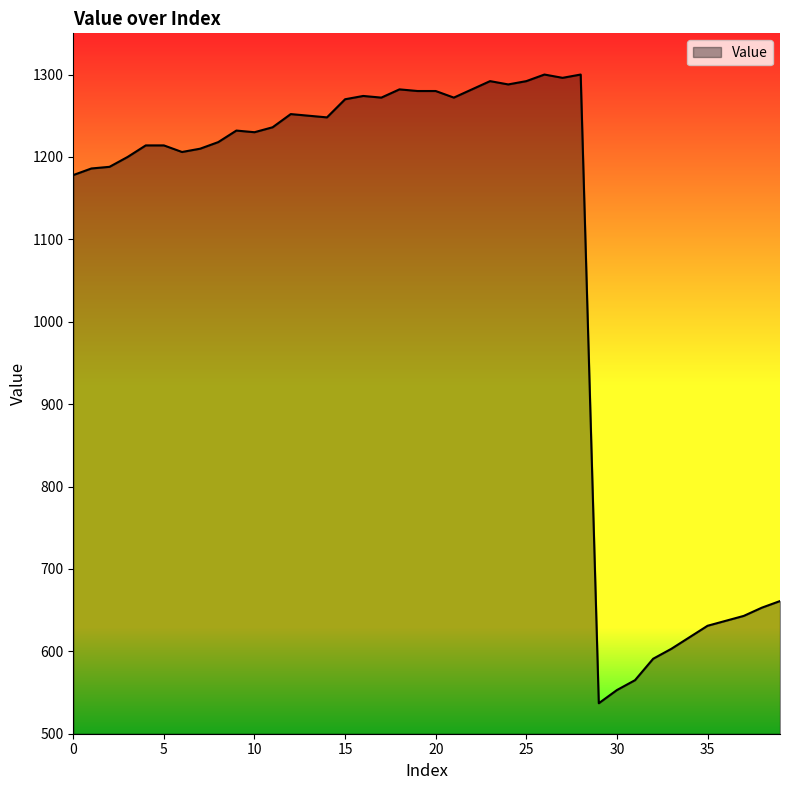

What is the maximum value shown in the chart?

1300